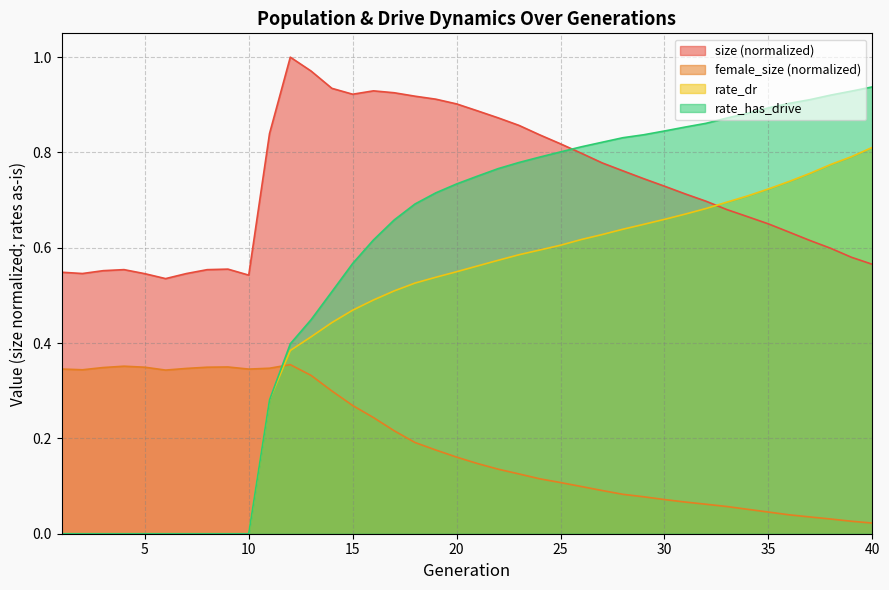

How many intersections are there between rate_has_drive and female_size?

1